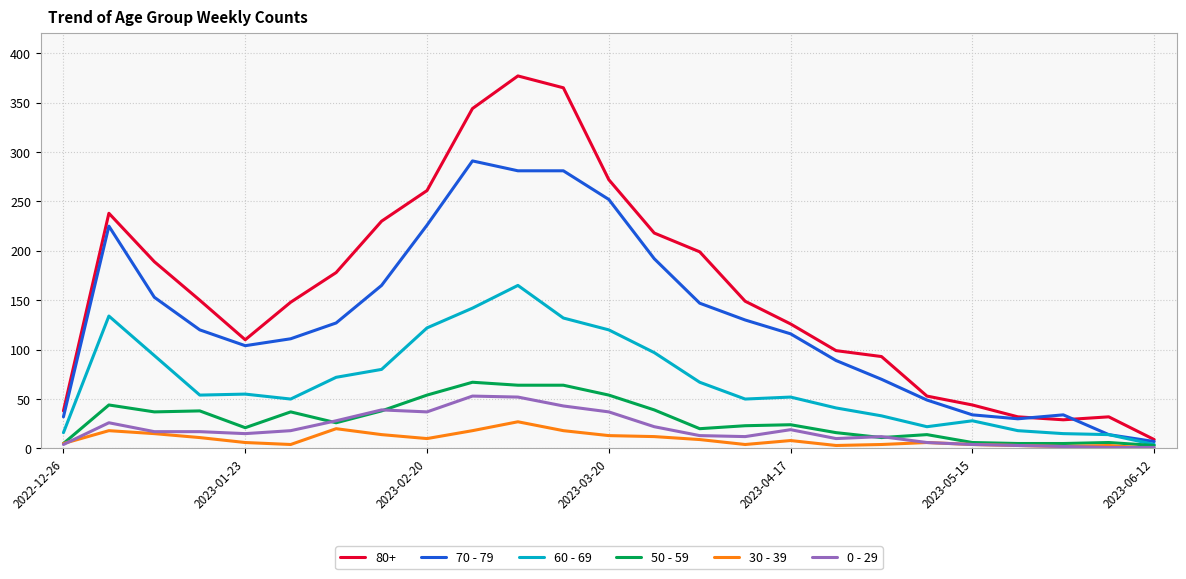

What is the maximum value shown in the chart?

377